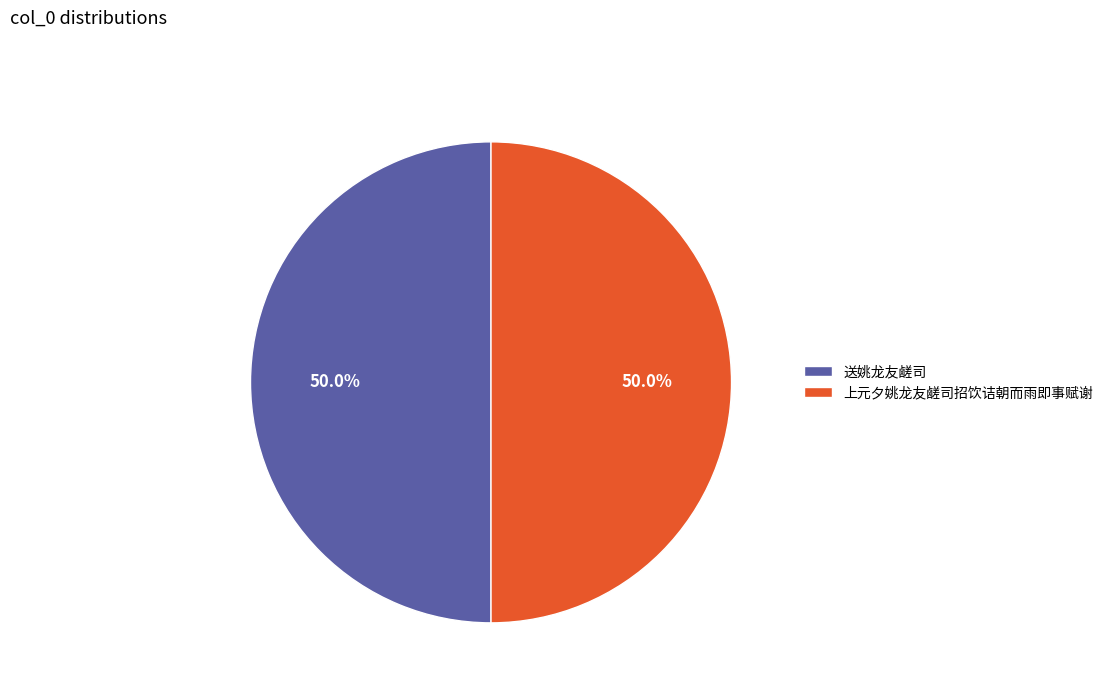

Combined, what portion of the pie is 送姚龙友鹾司 and 上元夕姚龙友鹾司招饮诘朝而雨即事赋谢?

100.0%